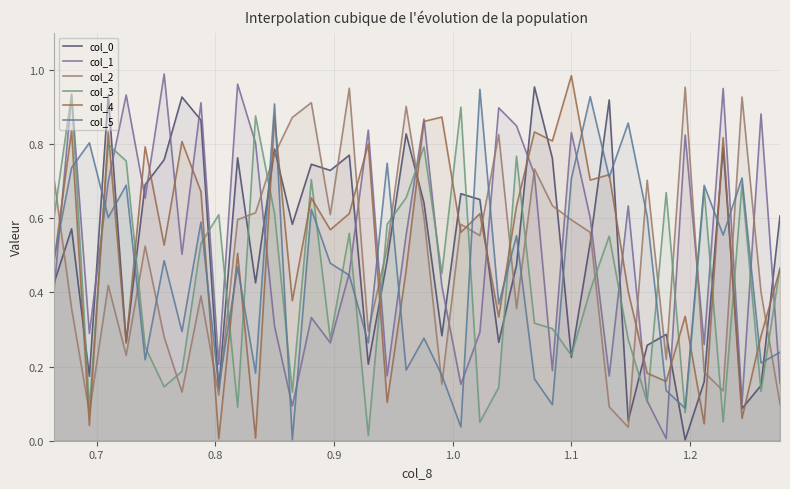

What is the difference between the maximum and minimum values in the col_1 series?

1.0